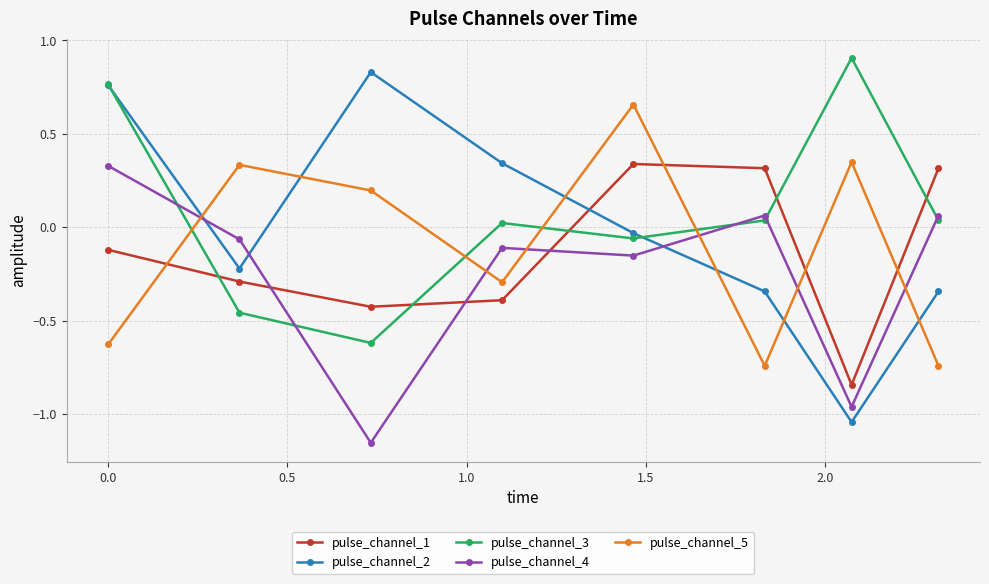

How many lines are shown in the chart?

5